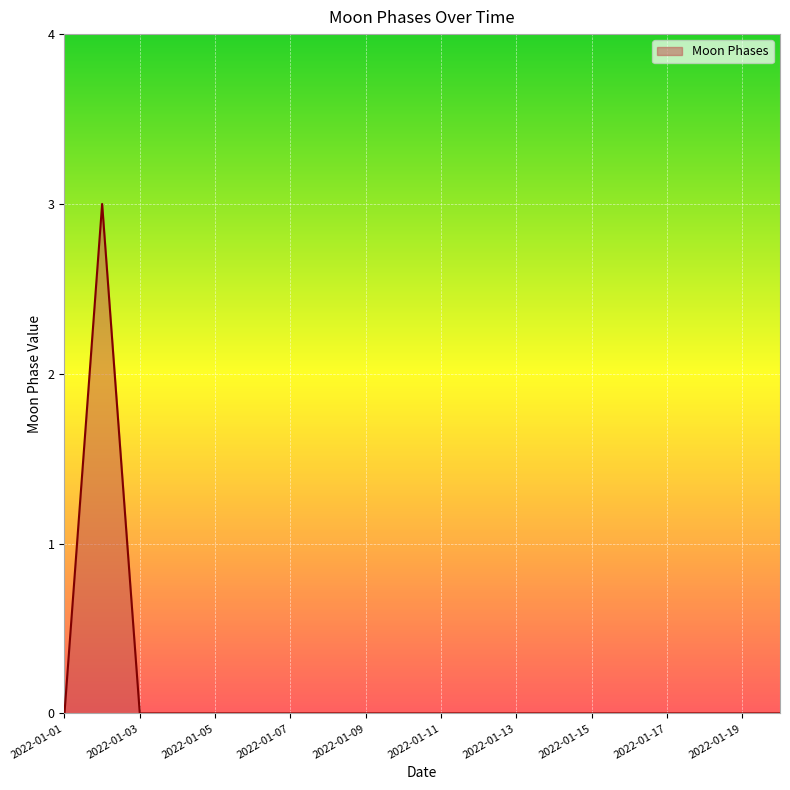

What is the difference between the maximum and minimum values?

3